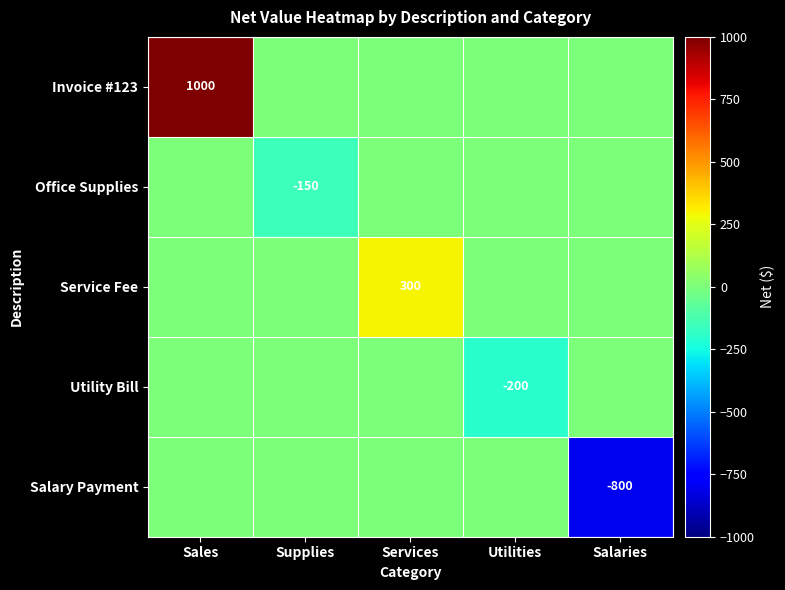

The Invoice #123 series shows 1000 at Sales. True or false?

True